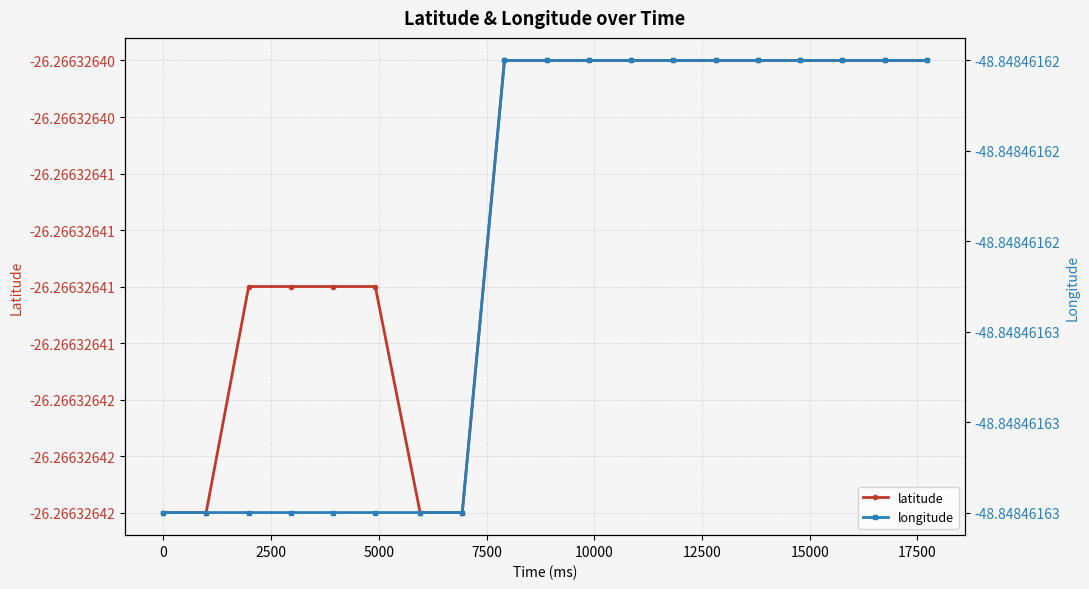

What are all the series names shown in the legend?

latitude, longitude